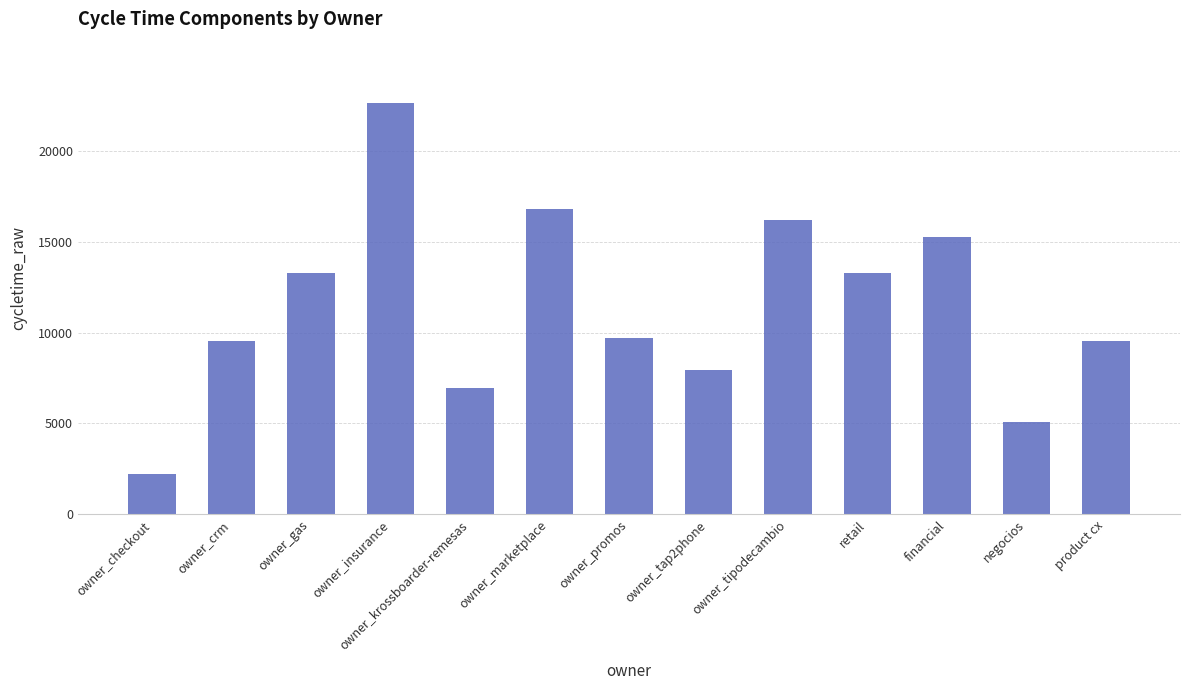

What is the label of the 6th bar from the left?

owner_marketplace